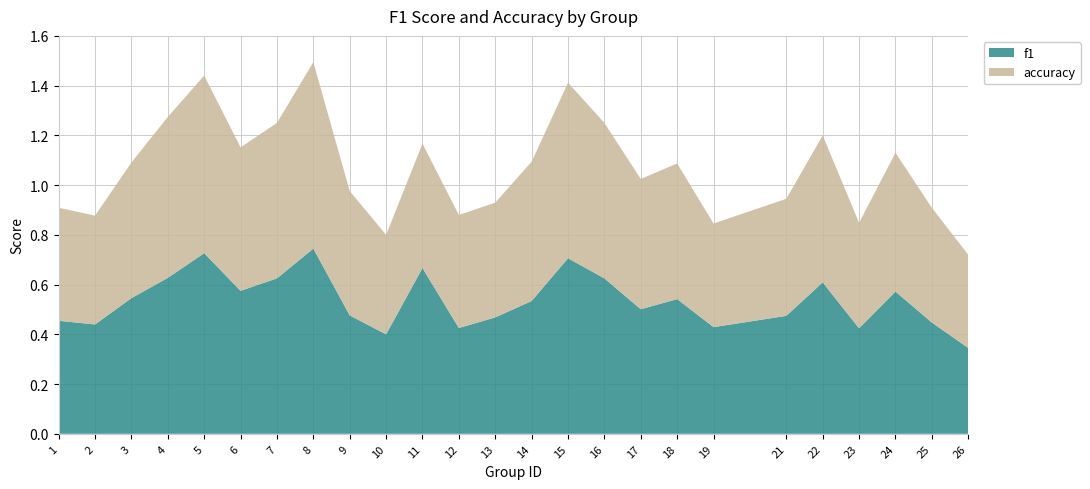

Reading left to right, transcribe all the data shown in this chart.

f1: 1=0.5	2=0.4	3=0.5	4=0.6	5=0.7	6=0.6	7=0.6	8=0.7	9=0.5	10=0.4	11=0.7	12=0.4	13=0.5	14=0.5	15=0.7	16=0.6	17=0.5	18=0.5	19=0.4	21=0.5	22=0.6	23=0.4	24=0.6	25=0.4	26=0.3
accuracy: 1=0.5	2=0.4	3=0.5	4=0.6	5=0.7	6=0.6	7=0.6	8=0.8	9=0.5	10=0.4	11=0.5	12=0.5	13=0.5	14=0.6	15=0.7	16=0.6	17=0.5	18=0.5	19=0.4	21=0.5	22=0.6	23=0.4	24=0.6	25=0.5	26=0.4